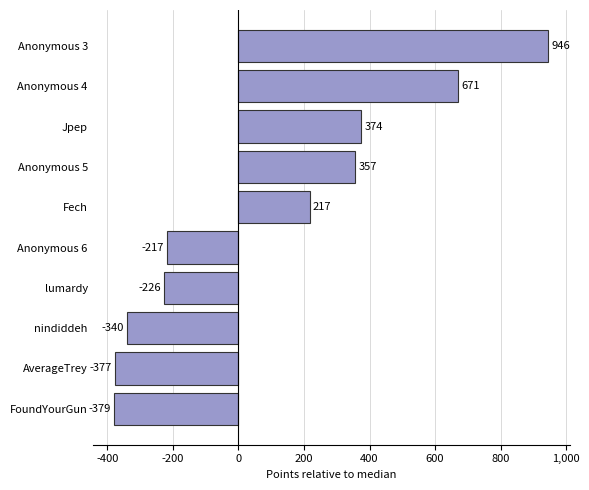

Between Jpep and AverageTrey, which is larger?

Jpep